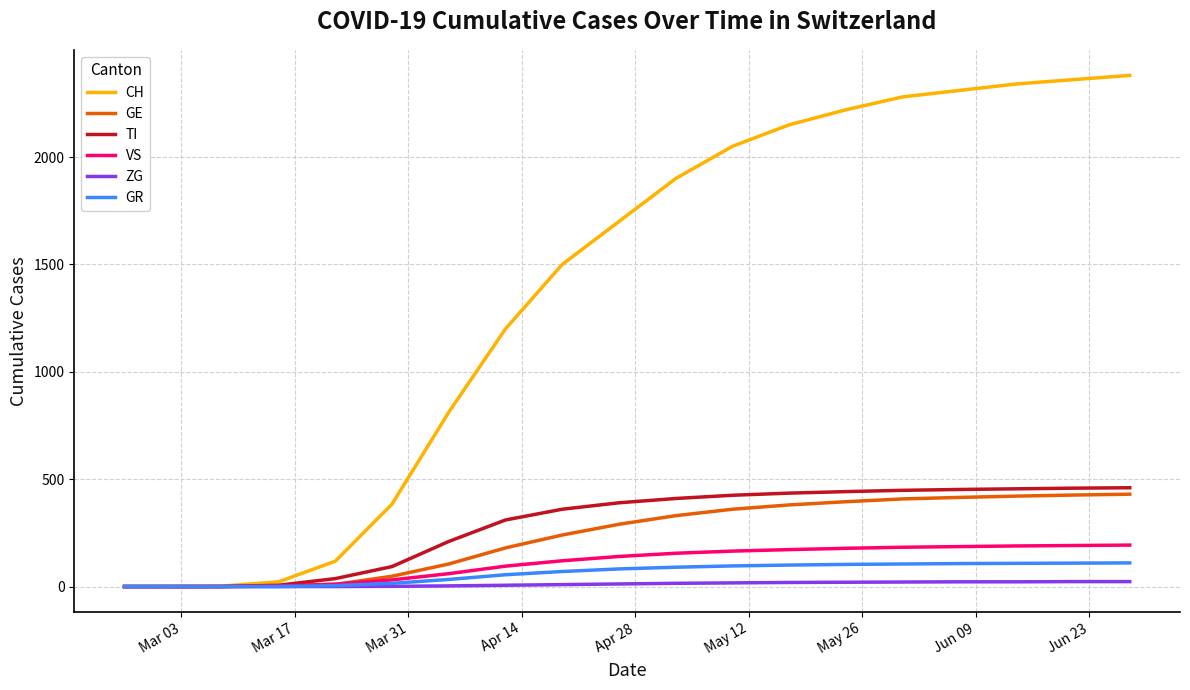

Which series has the largest total across all categories?

CH